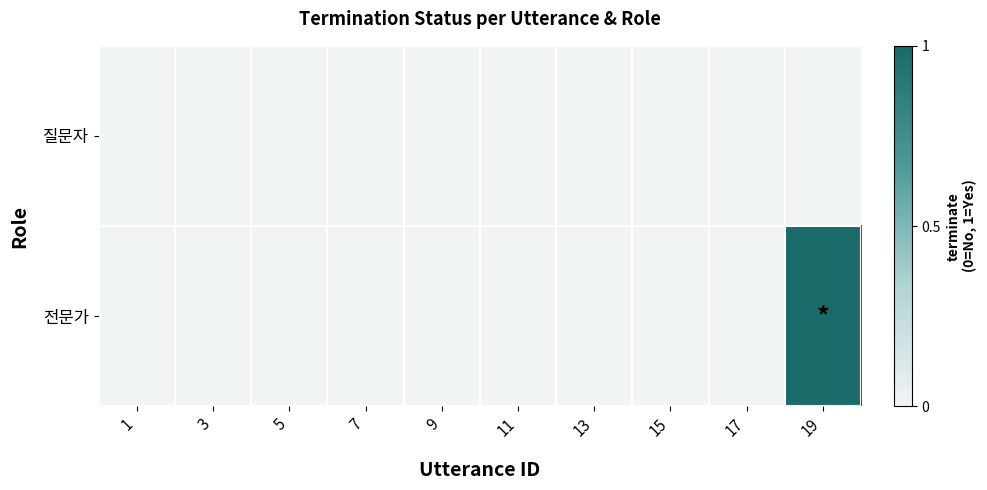

Which series has the largest range (max minus min)?

전문가